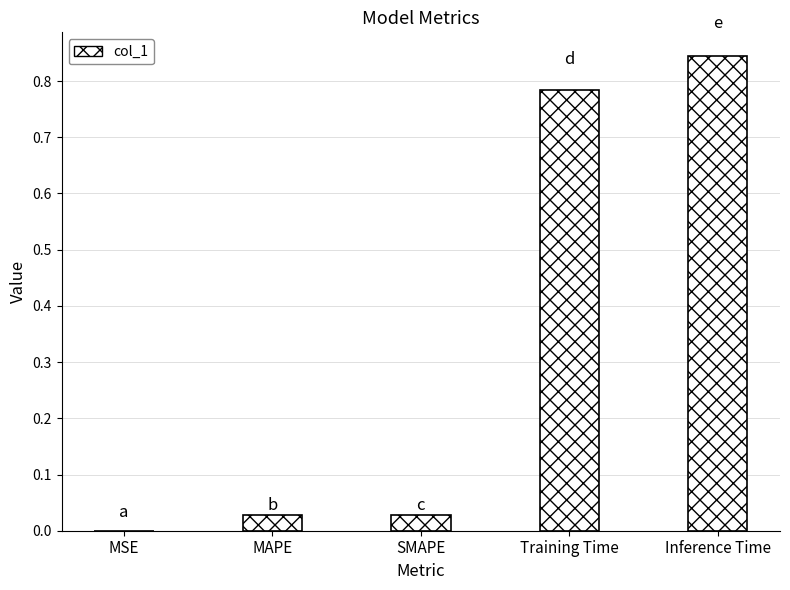

Which has a higher value, MSE or MAPE?

MAPE